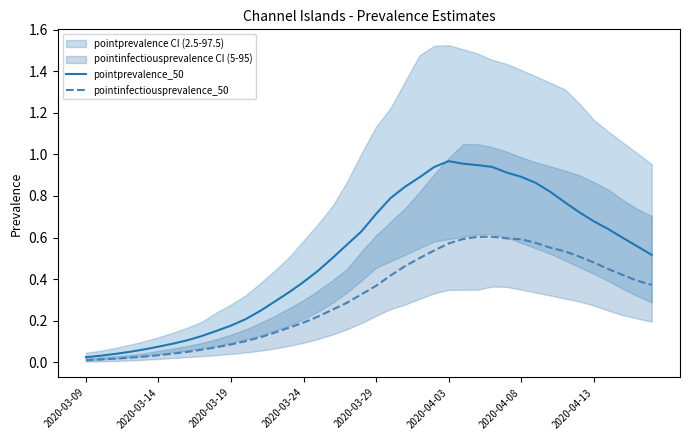

True or false: pointinfectiousprevalence_50 has more than 2 interior local peaks.

False